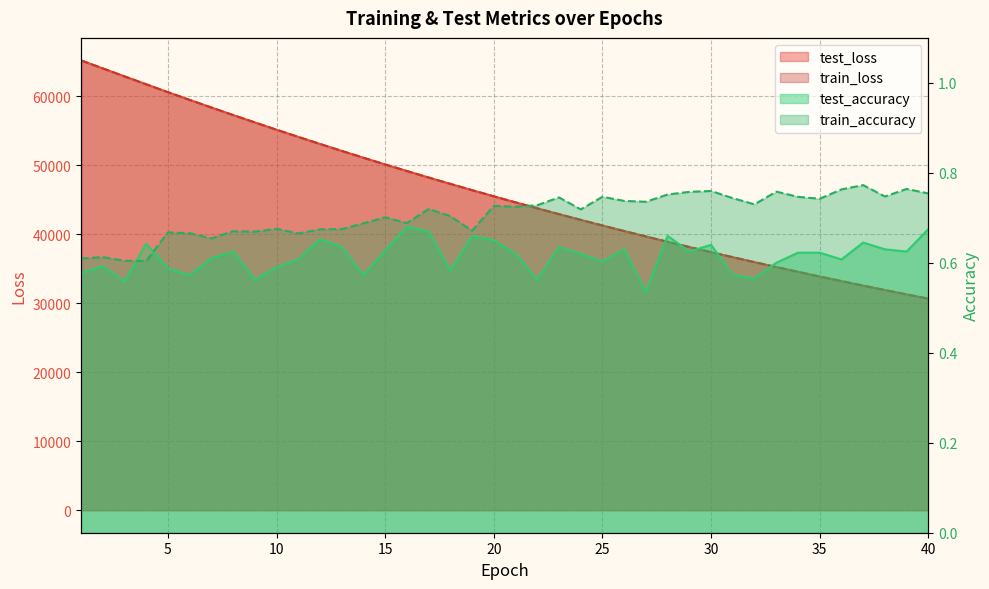

What is the difference between the highest and lowest values at 36?

33214.9